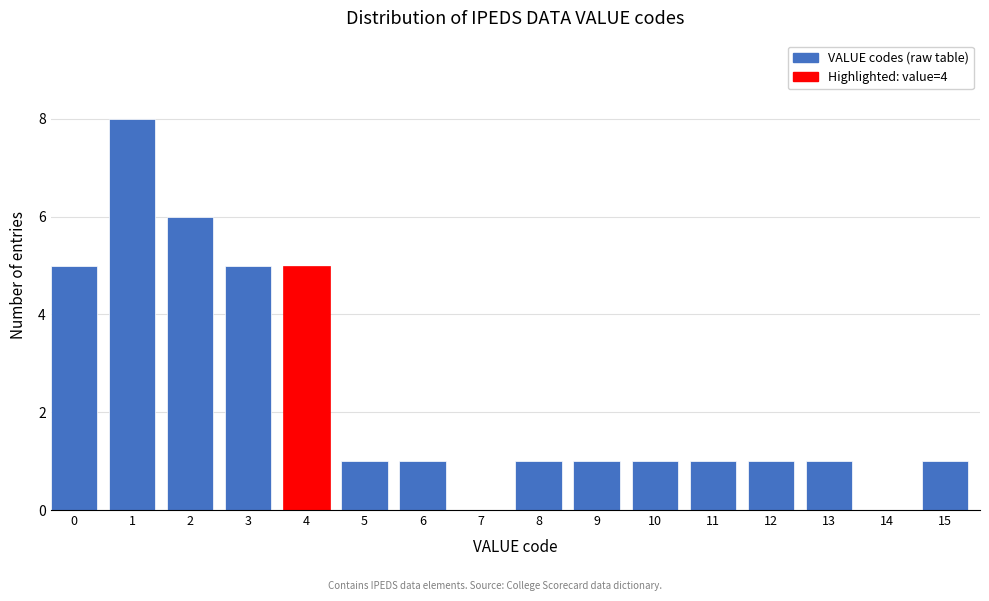

Reading left to right, list all the values displayed in this chart.

0=5	1=8	2=6	3=5	4=5	5=1	6=1	7=0	8=1	9=1	10=1	11=1	12=1	13=1	14=0	15=1